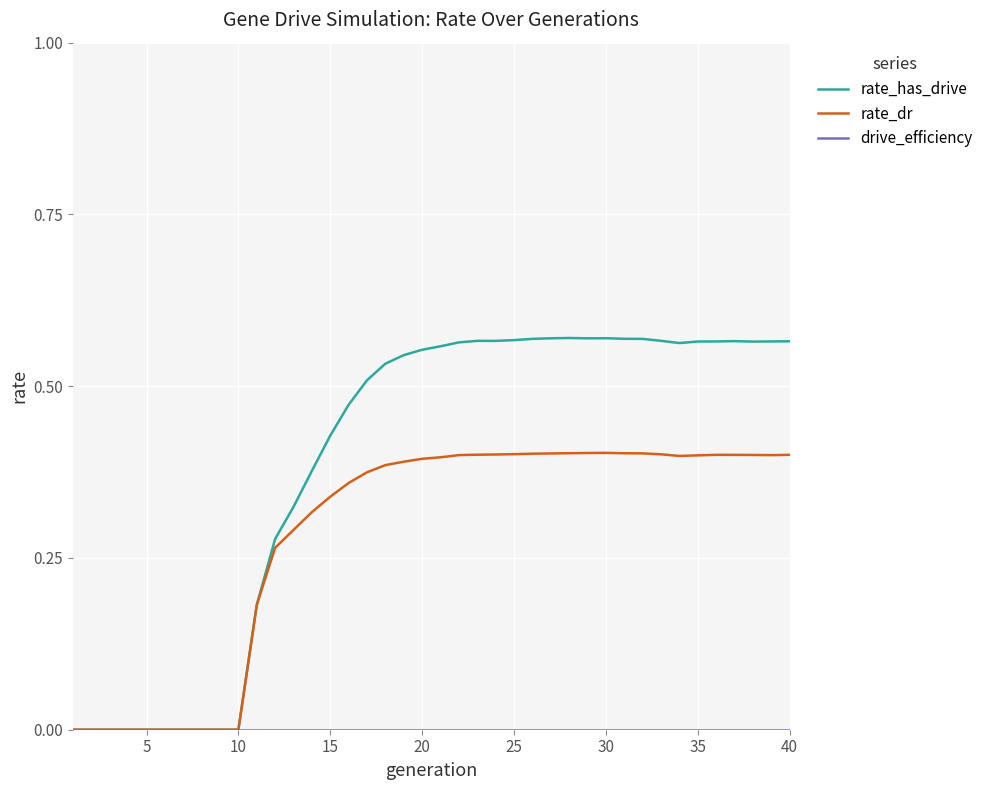

Which series has the widest spread of values?

rate_has_drive